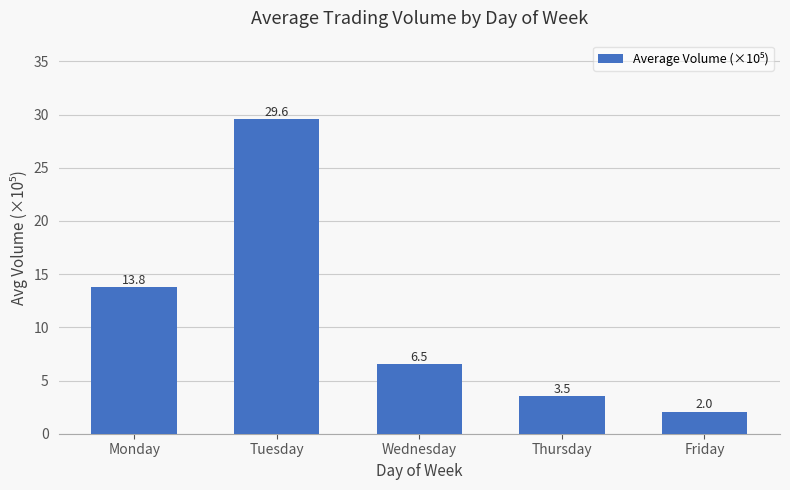

Which category has the highest value across all series?

Tuesday